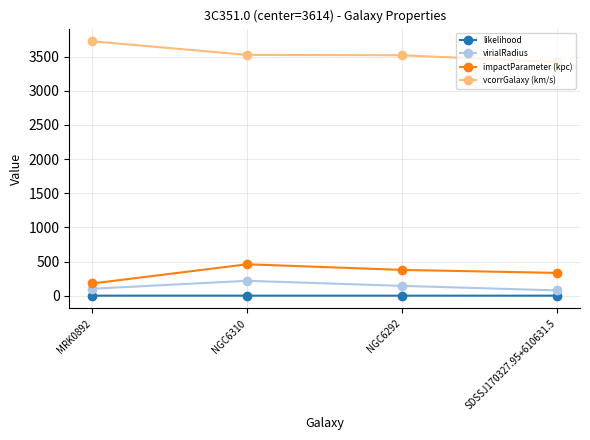

What is the sum of all virialRadius values?

539.9